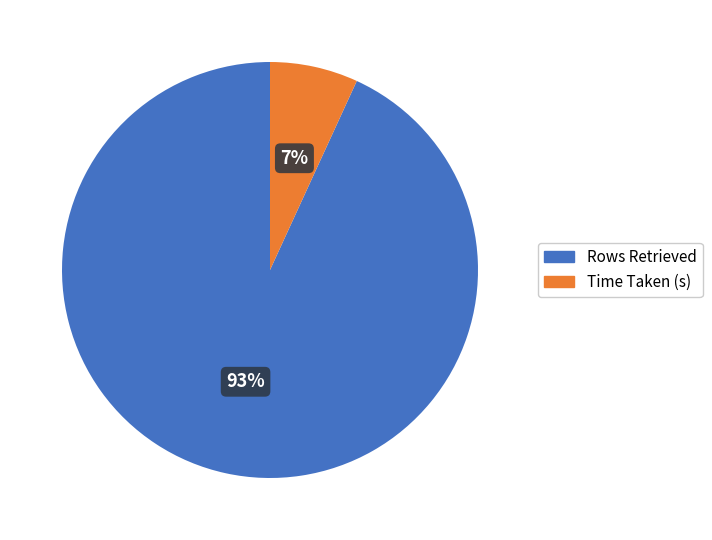

Which slice is the largest?

Rows Retrieved